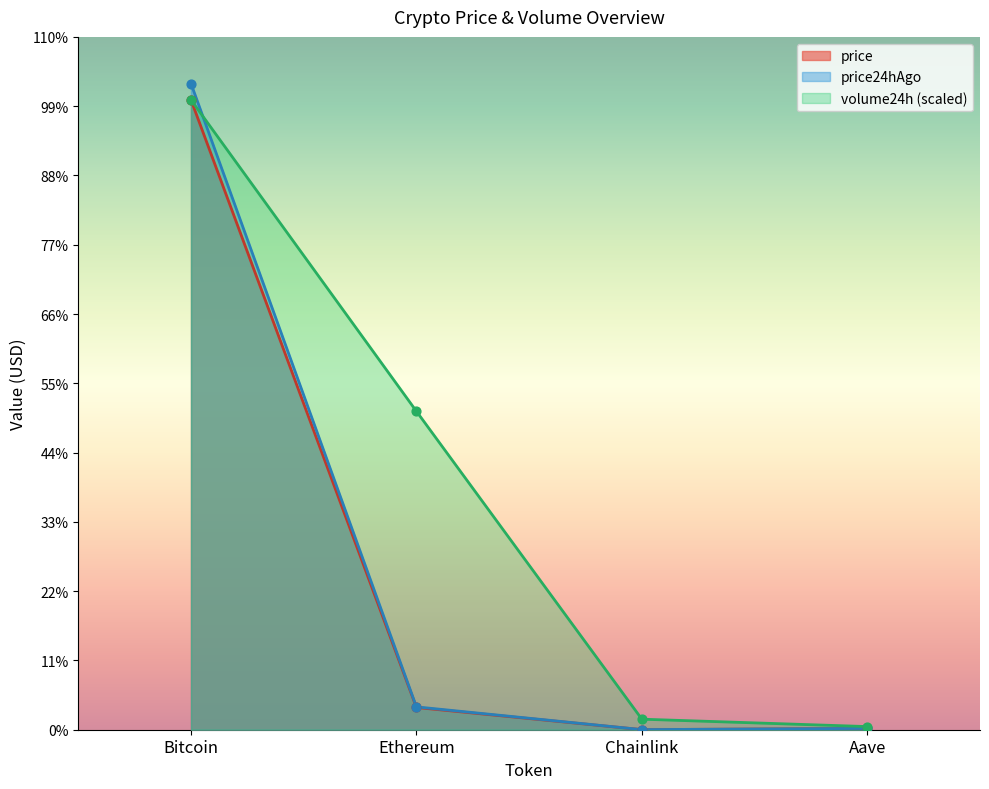

At how many categories does at least one series exceed 12066?

2